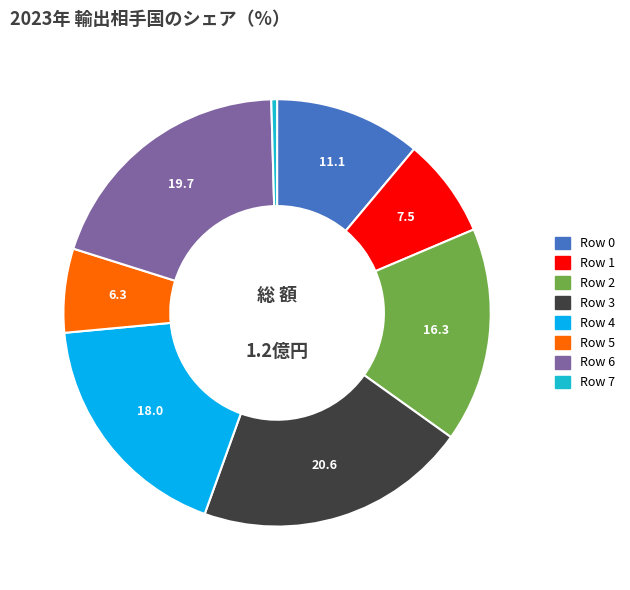

Do Row 5 and Row 7 together represent more than half of the pie?

No